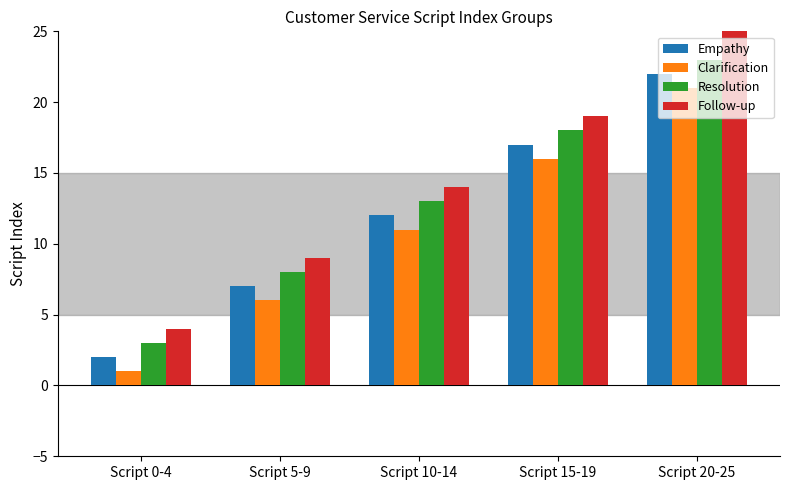

Count the Follow-up values in the range 9 to 19.

3